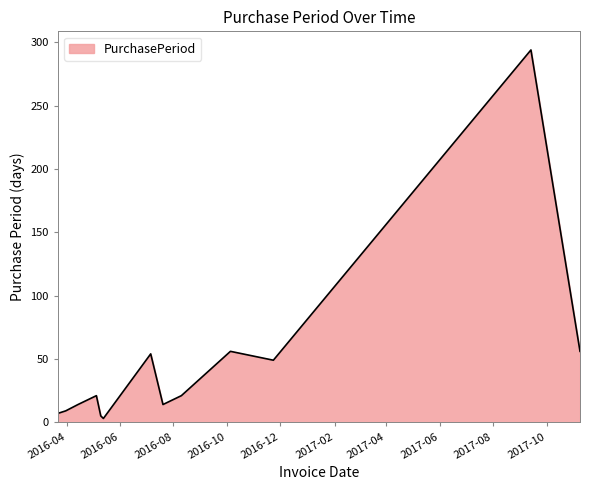

What is the difference between the maximum and minimum values?

291